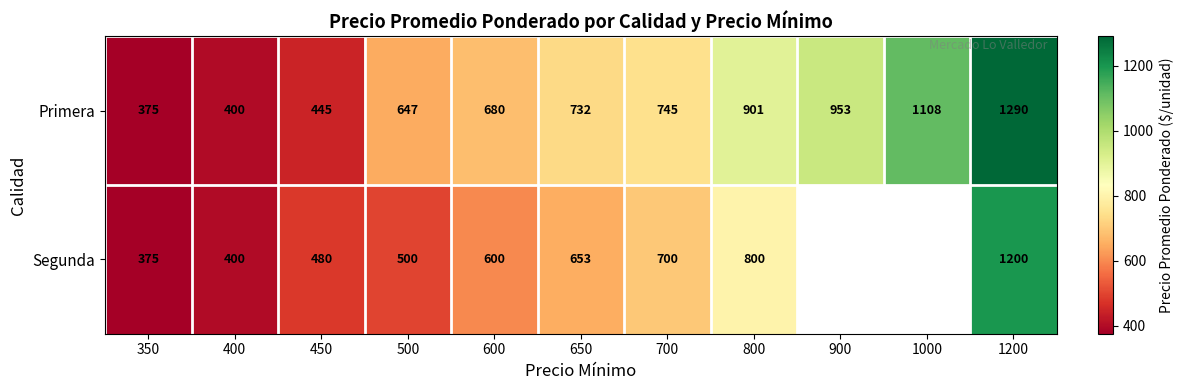

Where is Primera nearest to the value 832?

800